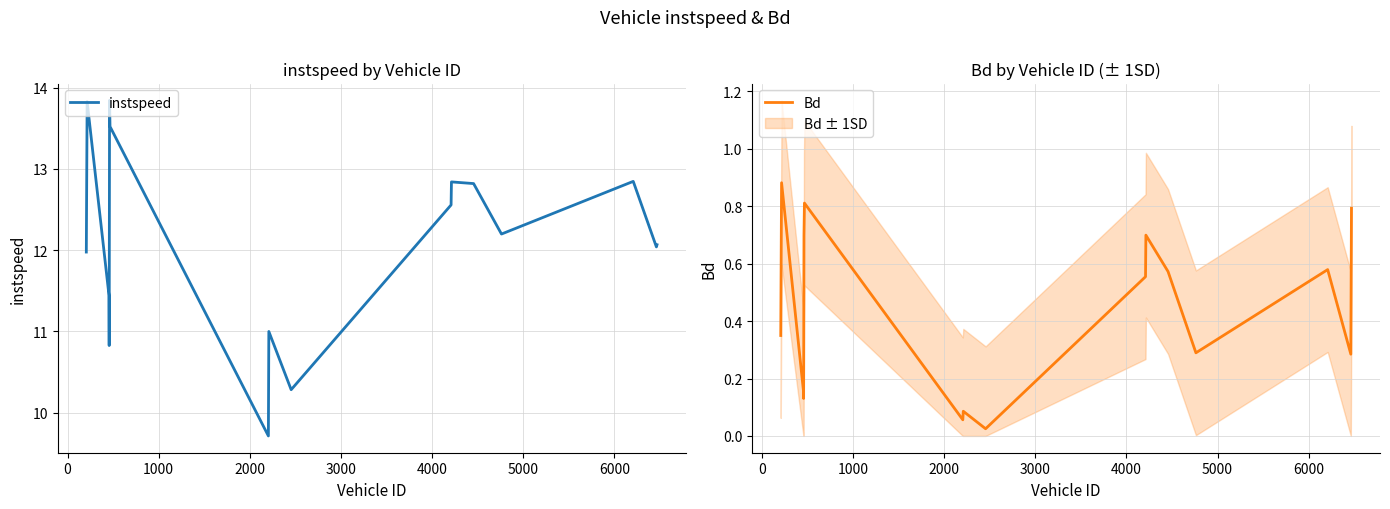

In instspeed, how many points are higher than both neighbors (excluding endpoints)?

5